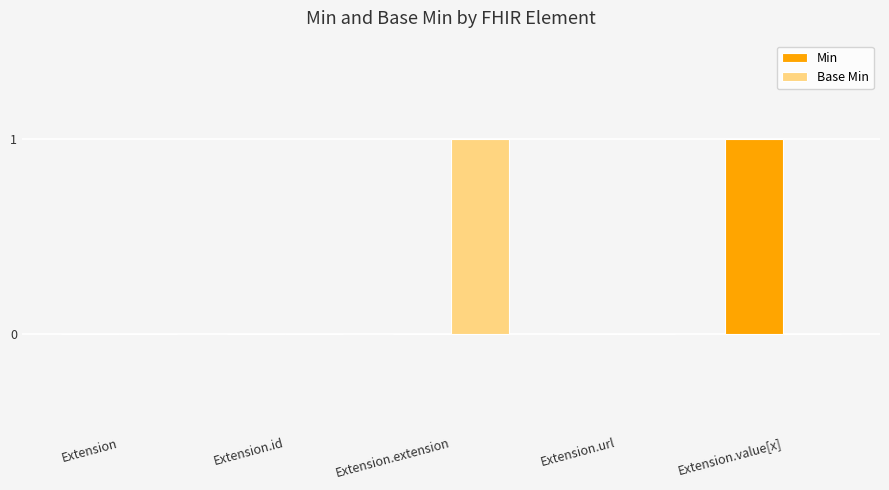

What is the spread (max minus min) of values at Extension.value[x]?

1